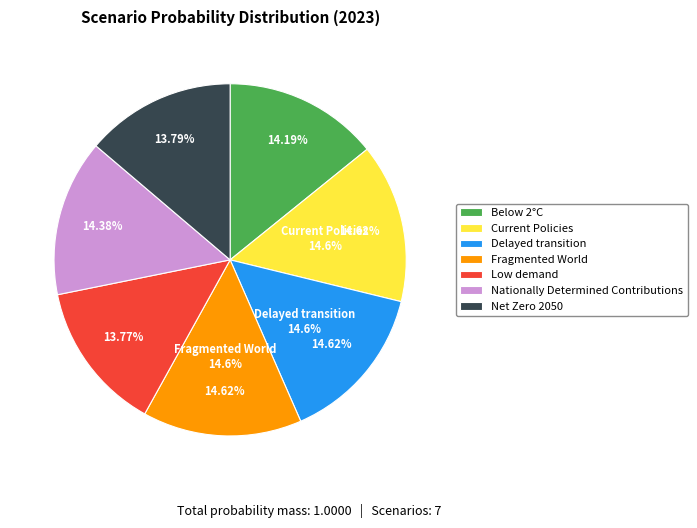

To the nearest percent, what portion does Delayed transition represent?

15%